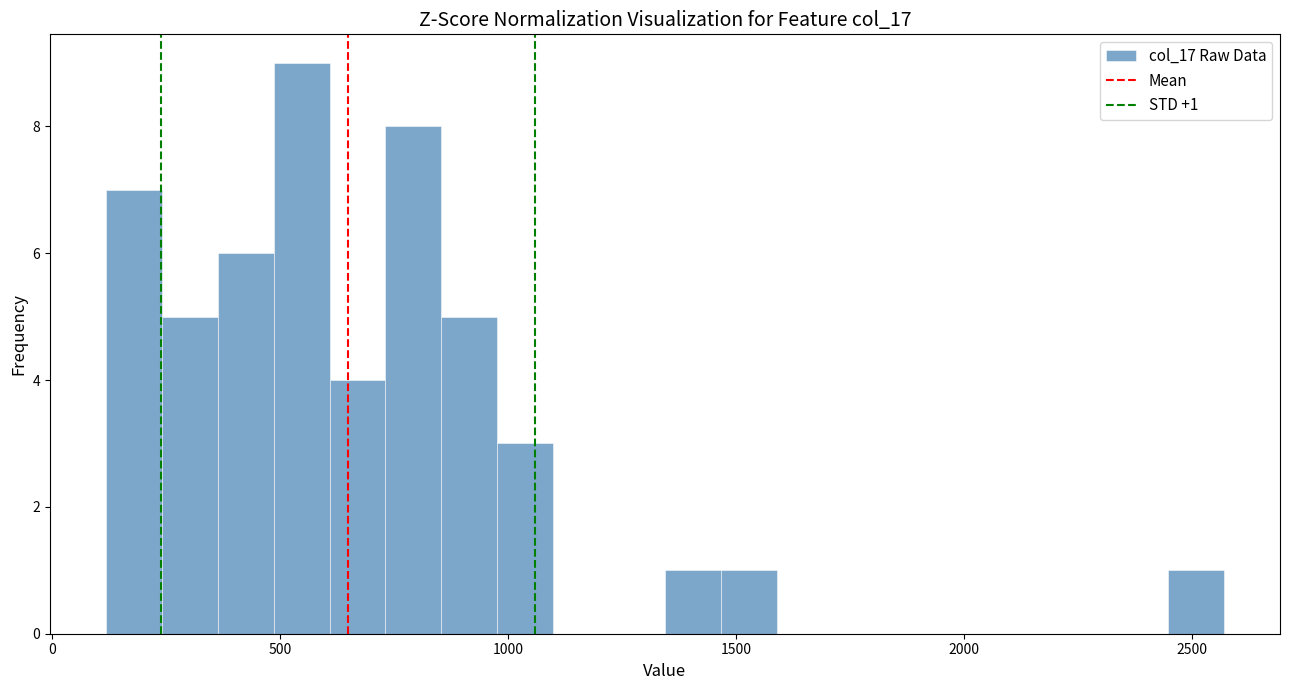

Around what value on the x-axis is the tallest bar? Give the approximate position of its centre, as read against the axis.

550